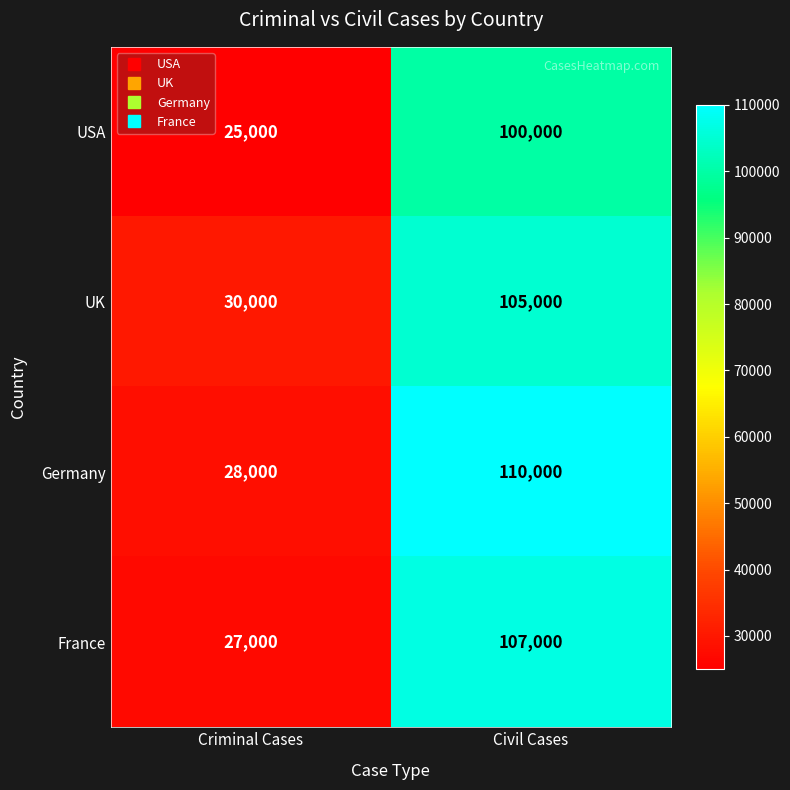

List the series in order of their peak value, lowest first.

USA, UK, France, Germany